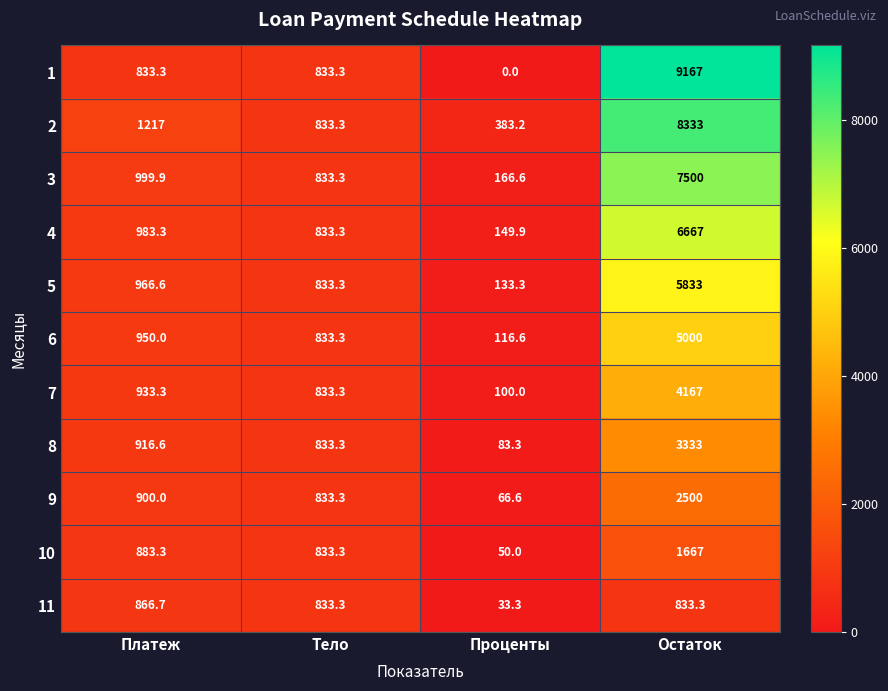

At which label does 11 first exceed 833?

Платеж